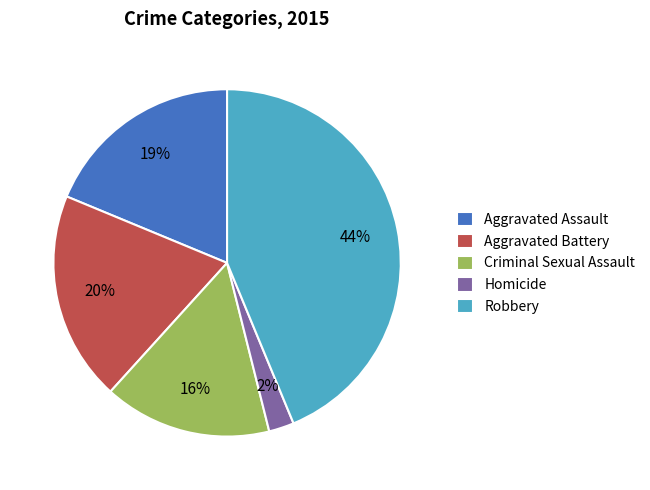

Rank the categories by value from lowest to highest.

Homicide, Criminal Sexual Assault, Aggravated Assault, Aggravated Battery, Robbery